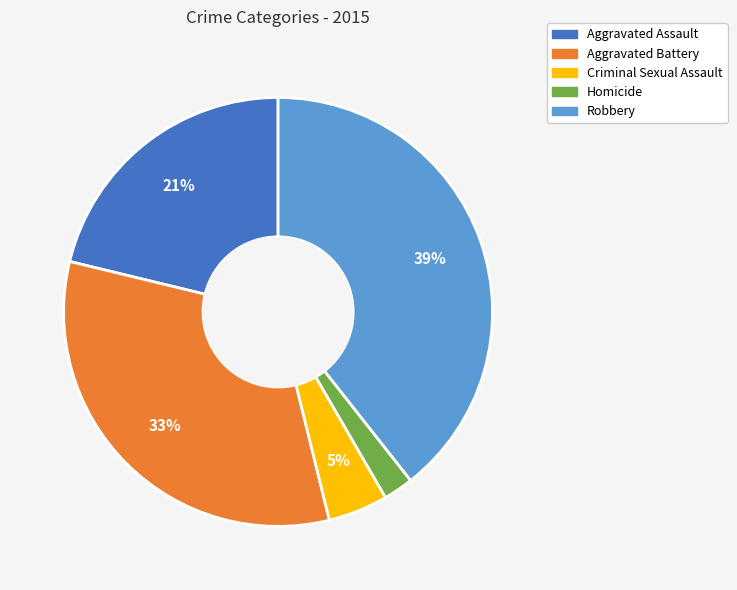

How many segments does this pie chart have?

5